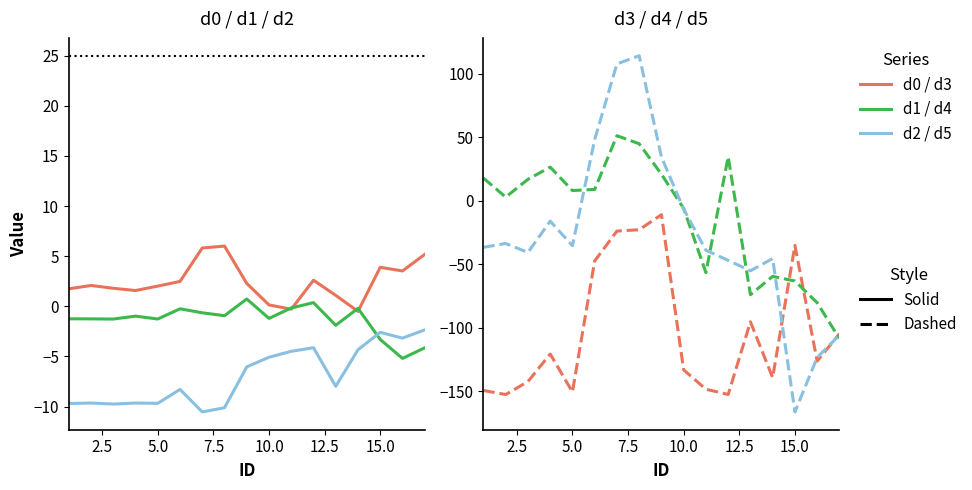

Which series ends up on top after the final intersection of d1 and d0?

d0